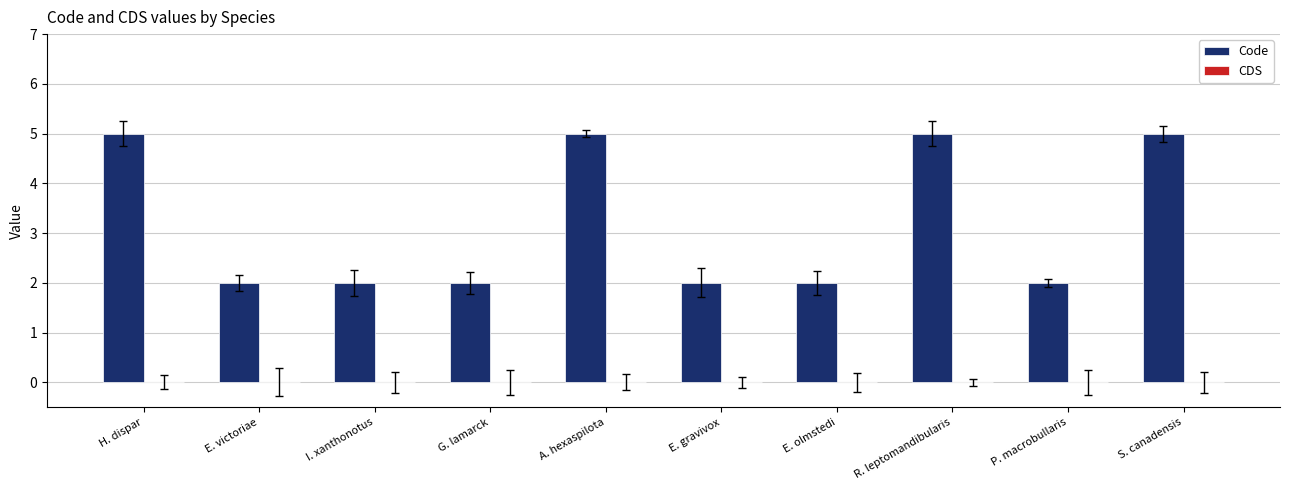

How many bars are there in total?

10